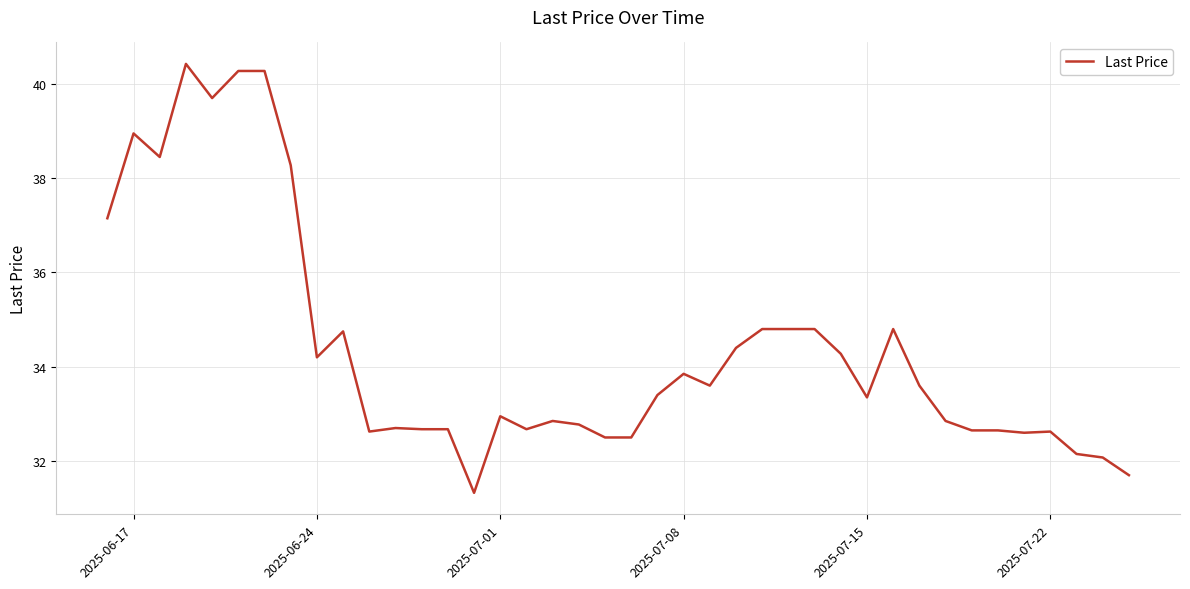

How many series are shown in this chart?

1